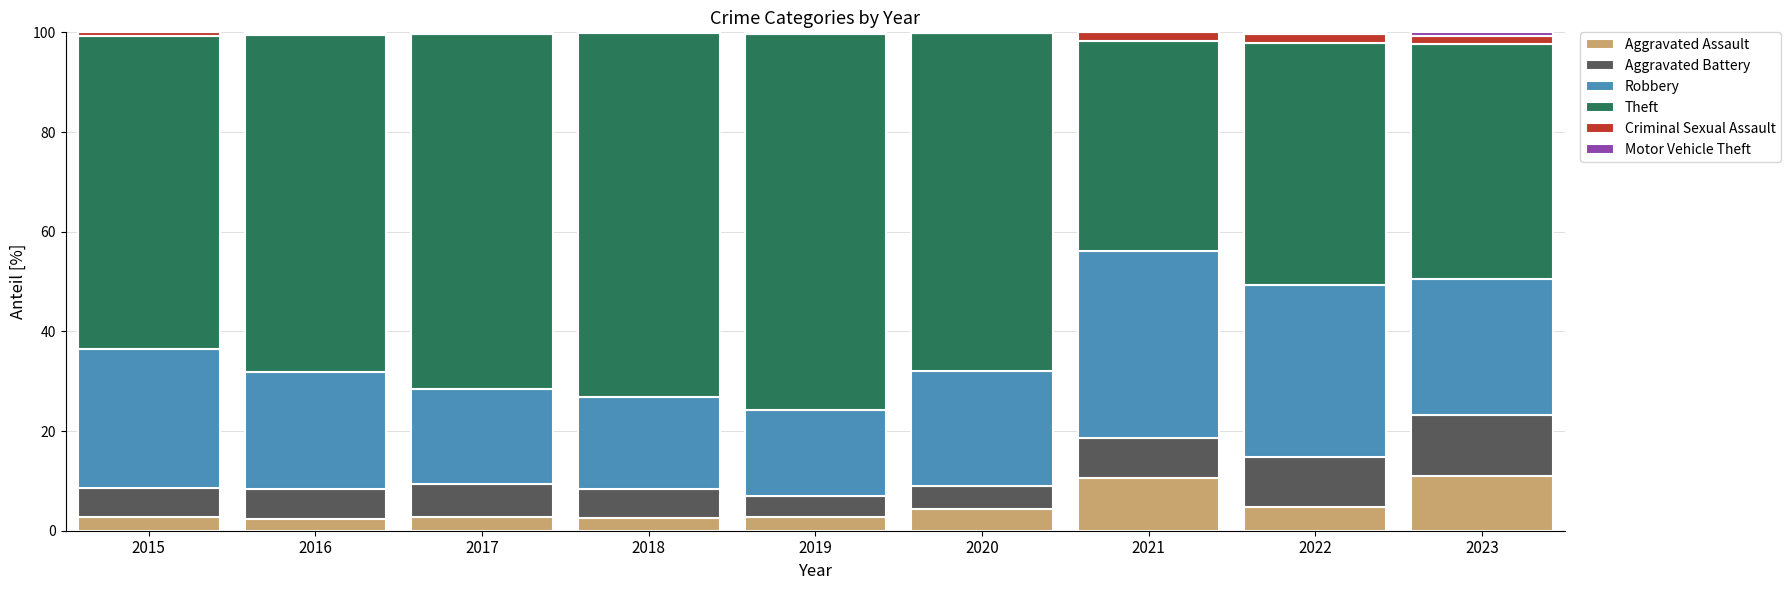

The Aggravated Assault series shows 4.3 at 2020. True or false?

True